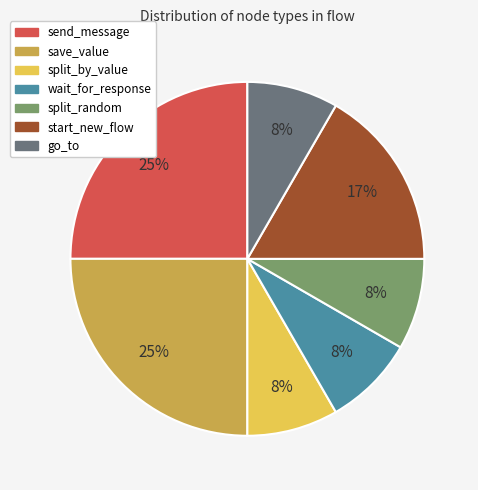

Between split_by_value and start_new_flow, which is larger?

start_new_flow